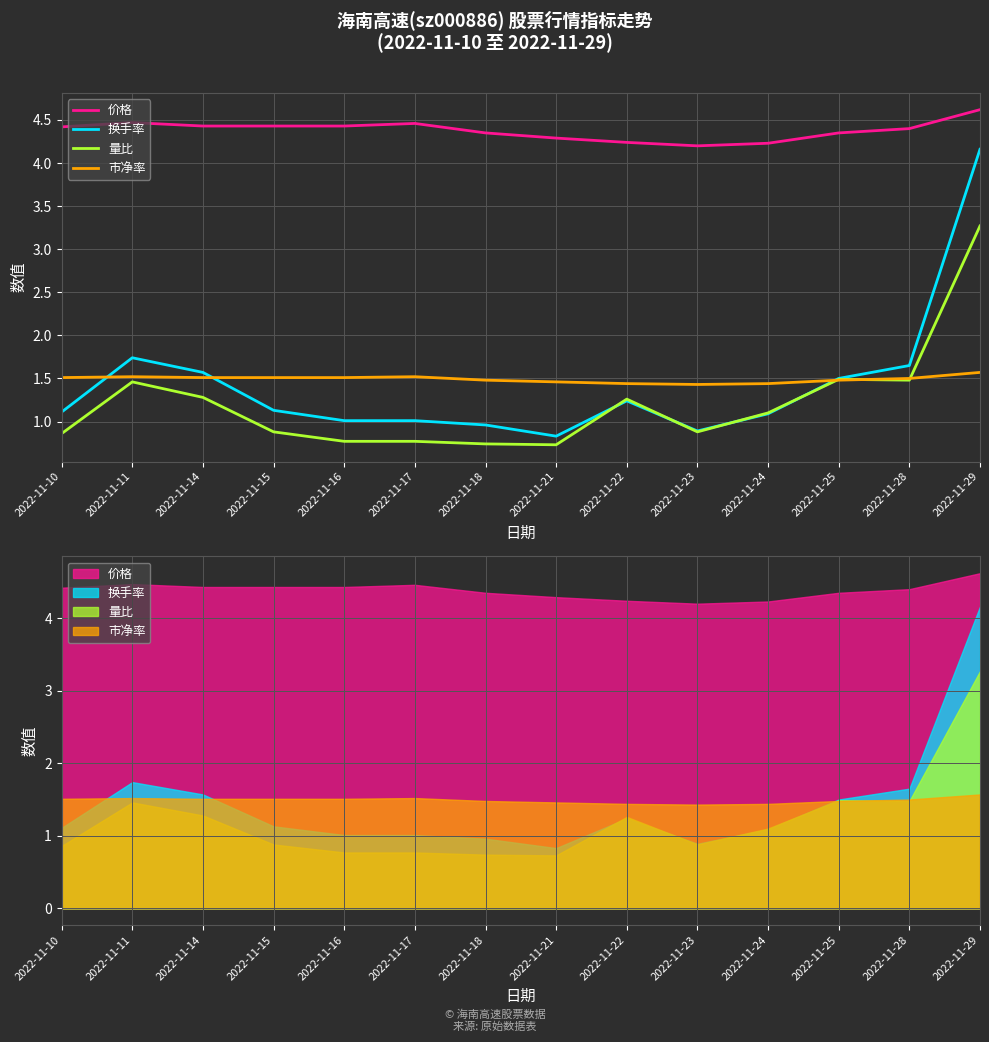

What is the maximum value shown in the chart?

4.6